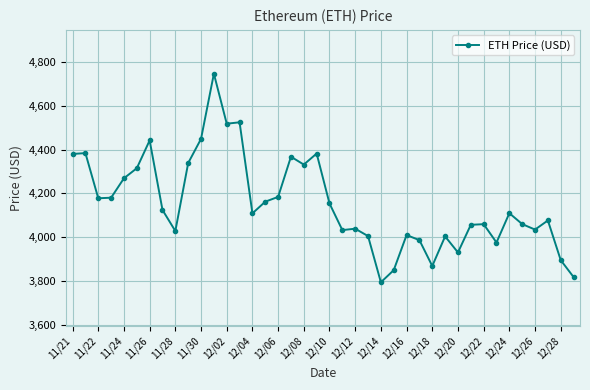

True or false: the data has more than 0 interior local peaks.

True